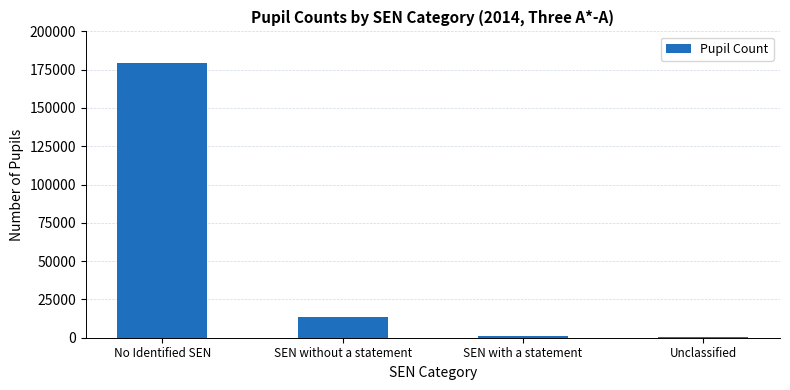

Are the bars horizontal?

No